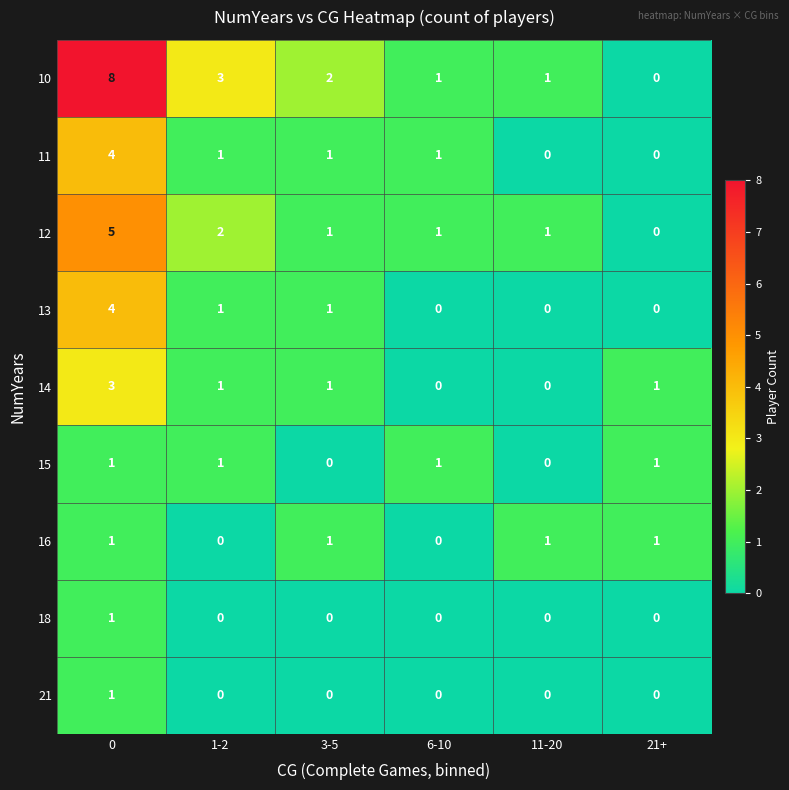

Which series has the widest spread of values?

10